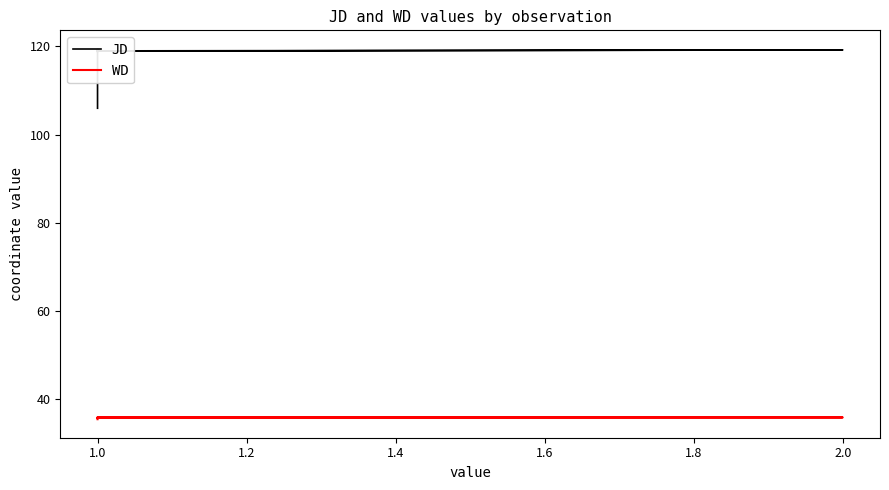

What value does the JD series have at 1.0?

119.3